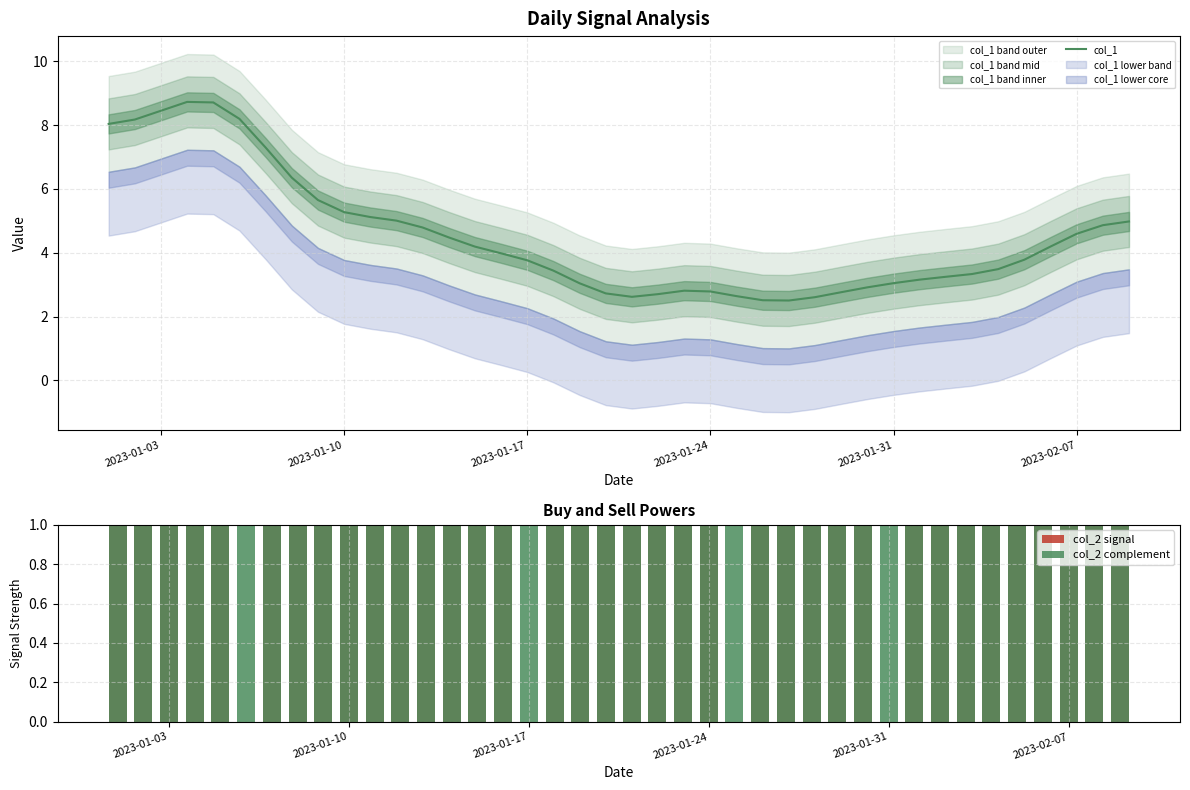

What is the lowest value of the col_1 series?

2.5